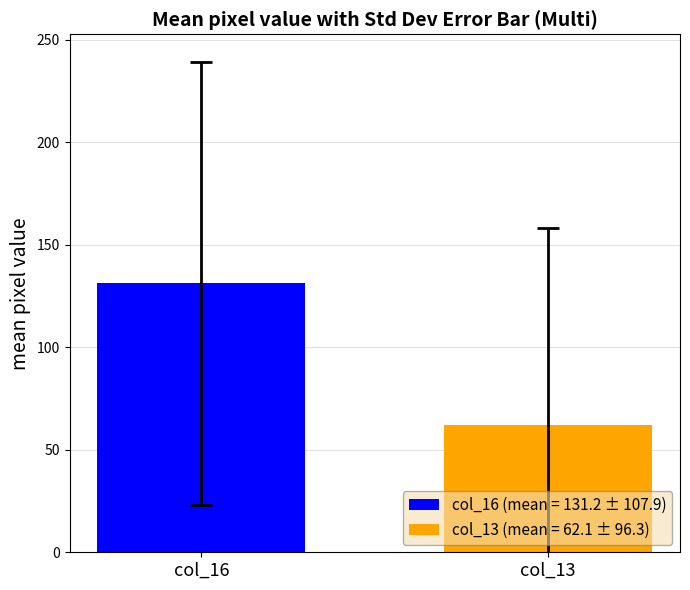

Which series has the widest spread of values?

col_16 (mean = 131.2 ± 107.9)